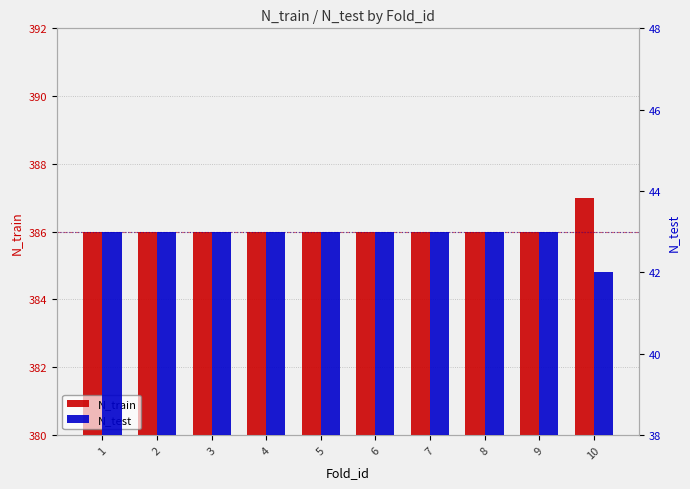

At which label does N_train reach its peak?

10